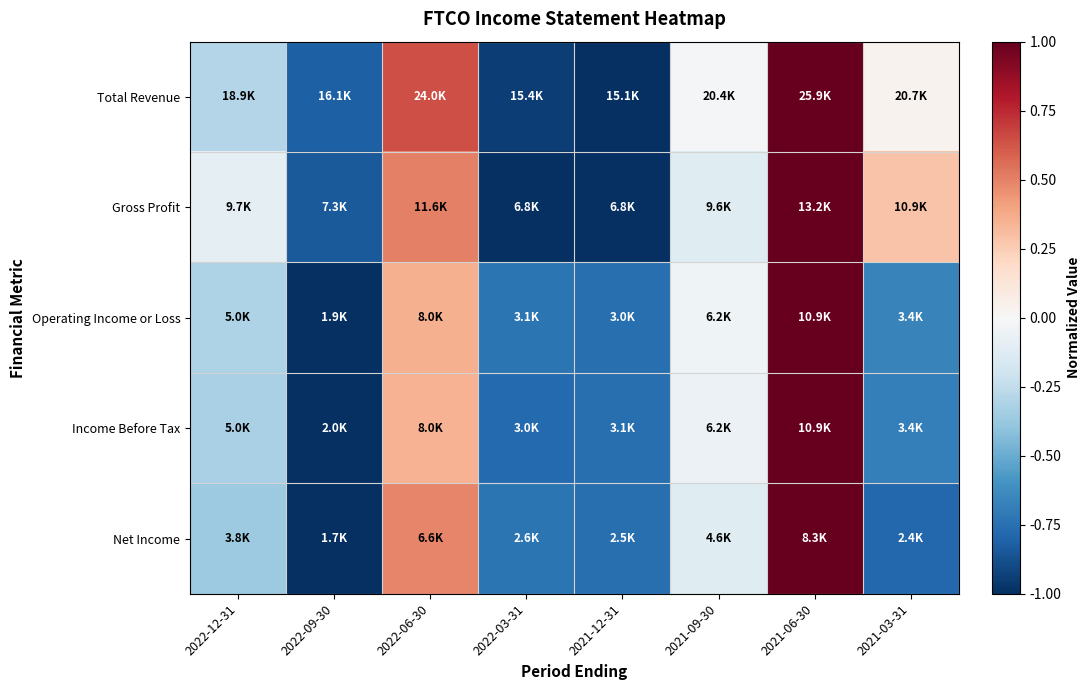

What is the difference between the highest and lowest values at 2022-03-31?

0.3